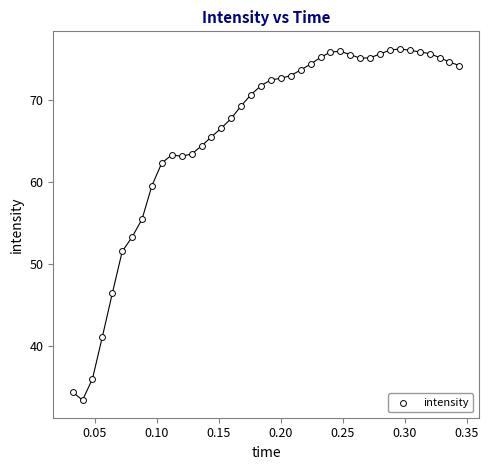

What is the range of Y values (max minus min)?

42.8